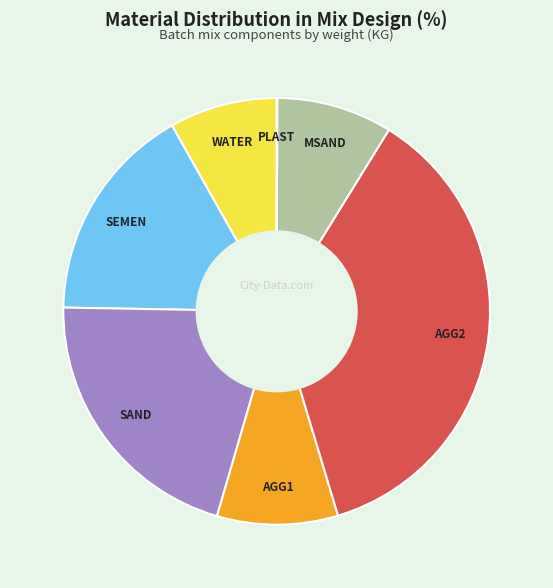

Which has a higher value, SAND or AGG2?

AGG2